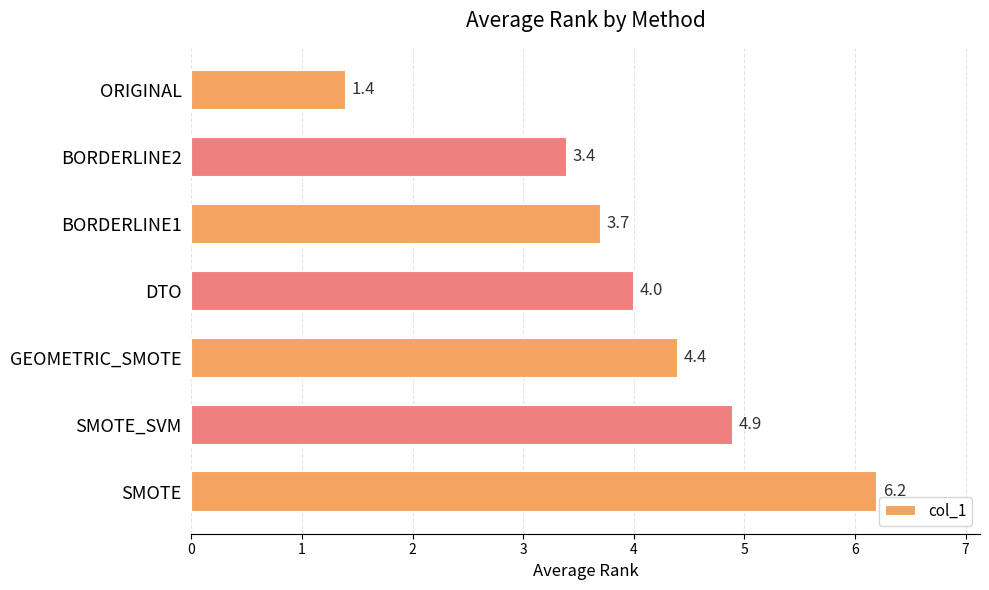

Rank the categories by value from lowest to highest.

ORIGINAL, BORDERLINE2, BORDERLINE1, DTO, GEOMETRIC_SMOTE, SMOTE_SVM, SMOTE